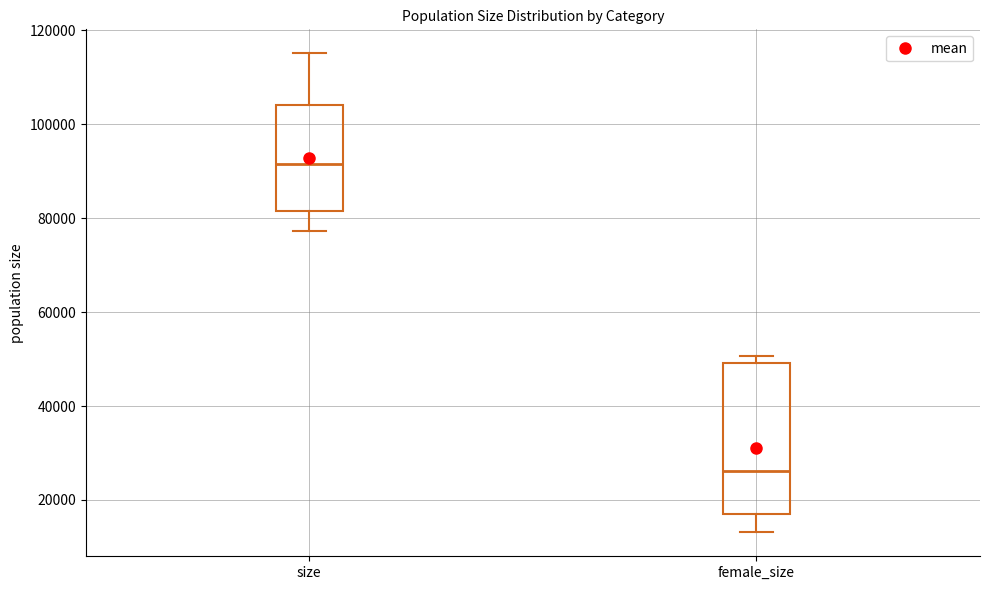

Which box has the lowest median line?

female_size